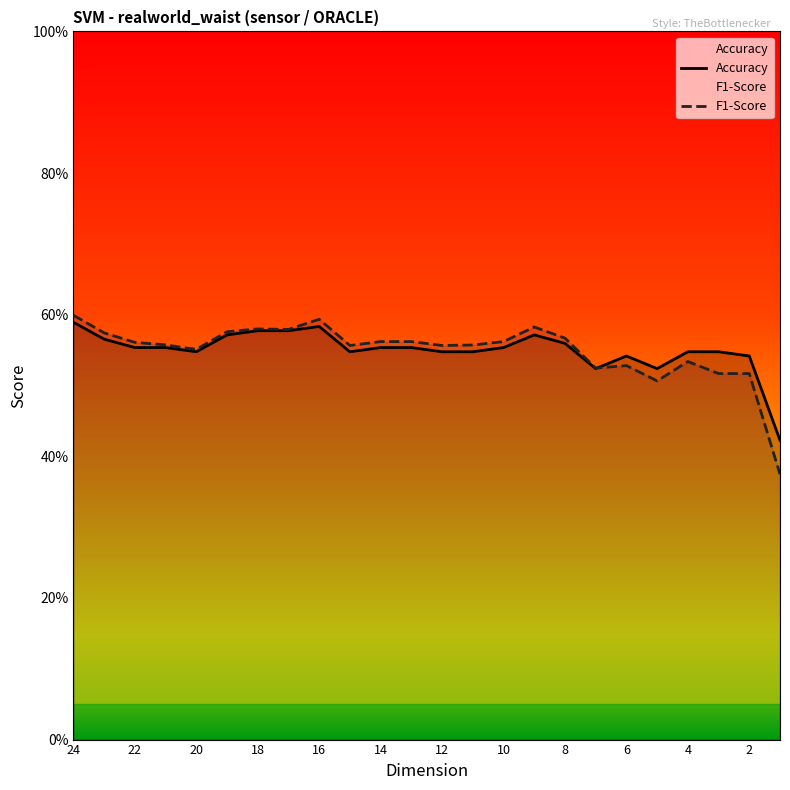

Where do F1-Score and Accuracy first cross each other?

7 and 6